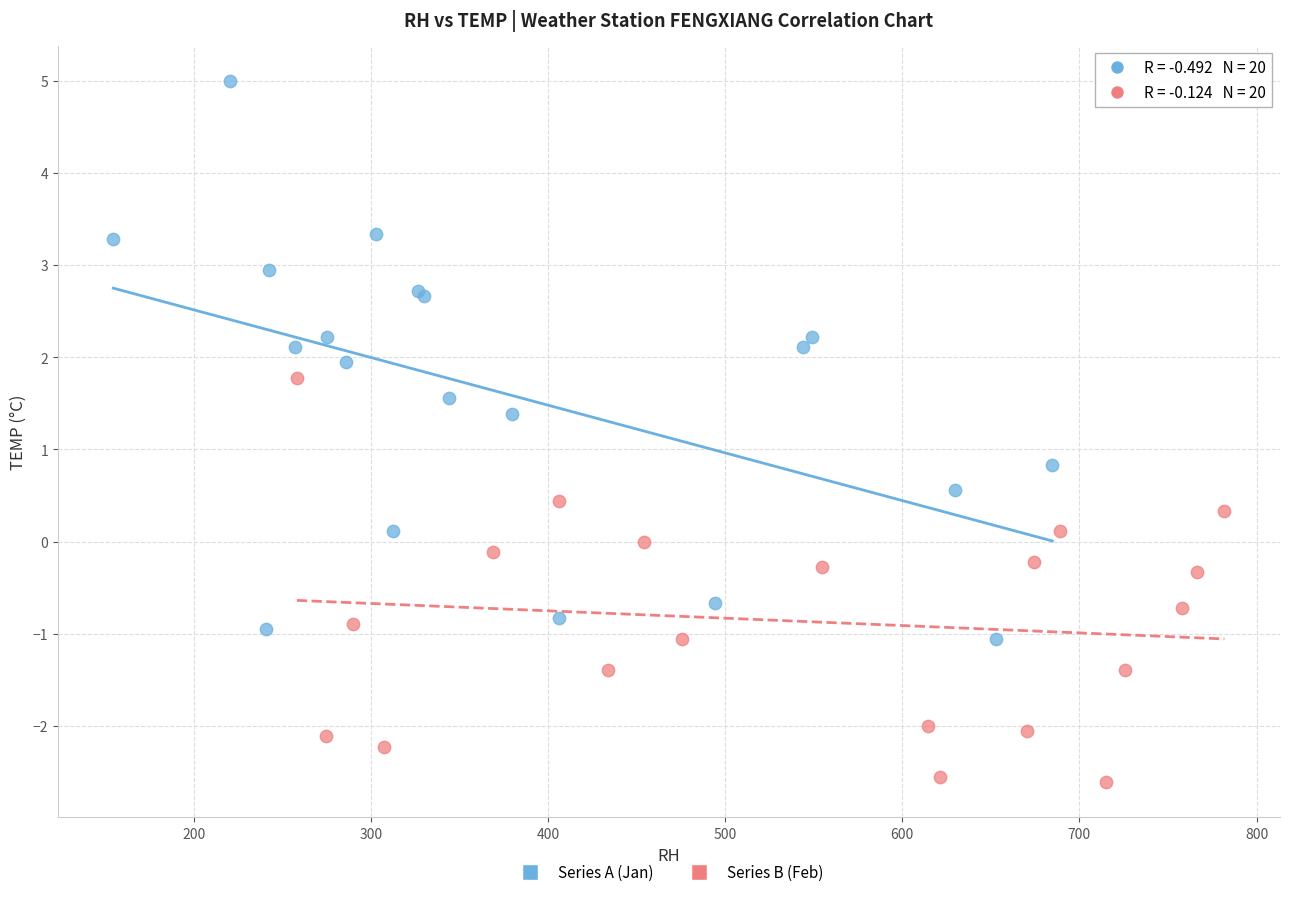

Which series has the widest spread of Y values?

Series A (Jan)